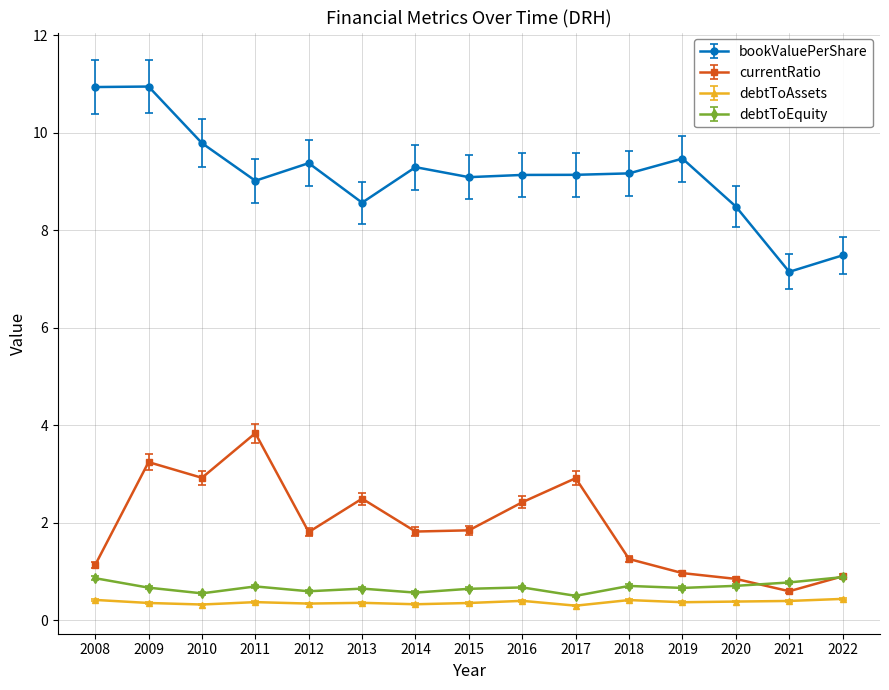

At which category does bookValuePerShare reach its first local valley?

2011